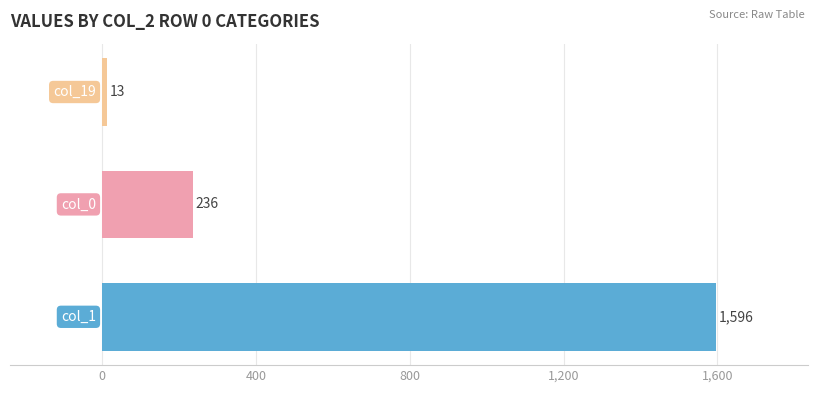

How many values are between 13 and 1596?

3